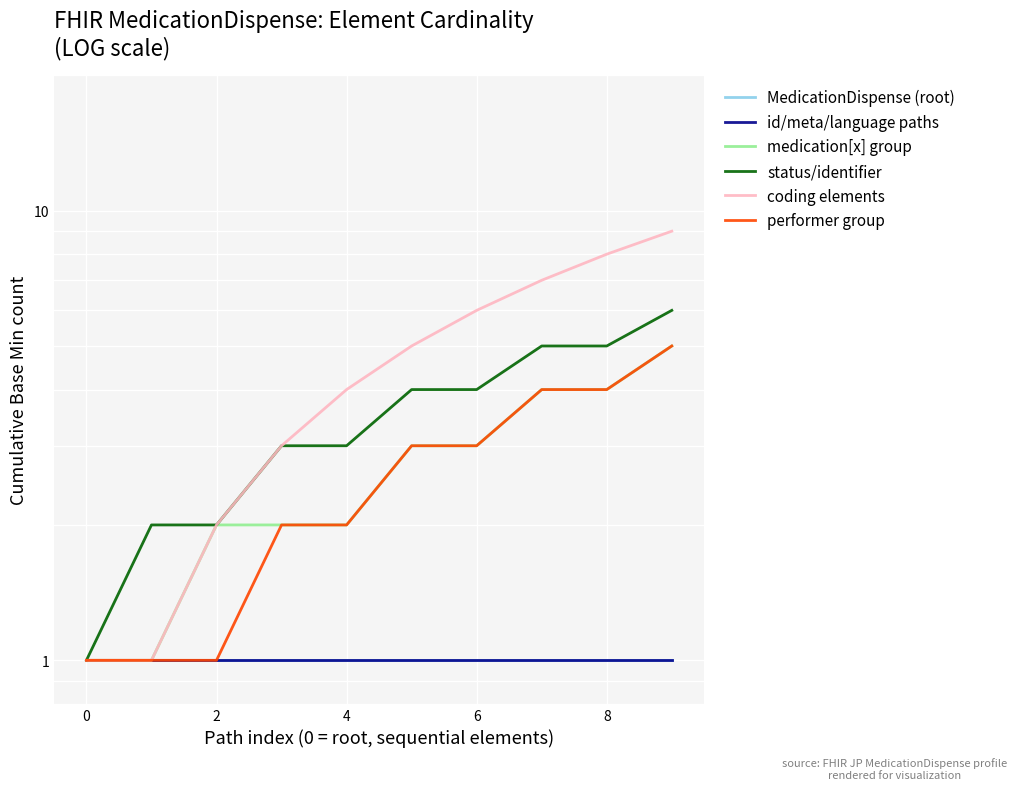

True or false: medication[x] group has a value of 2 at 2.

True